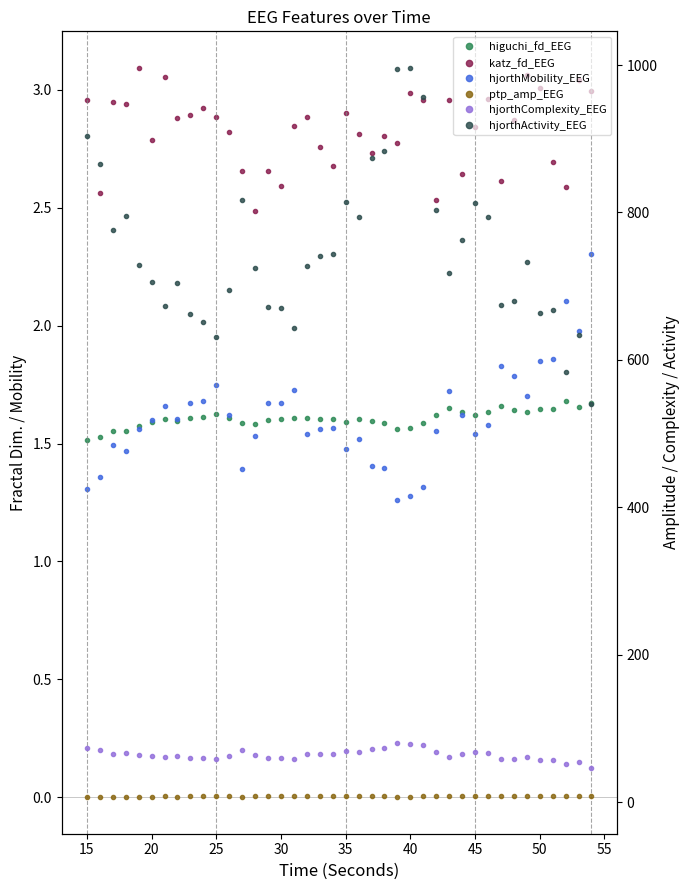

The hjorthMobility_EEG series shows 1.6 at 45. True or false?

True